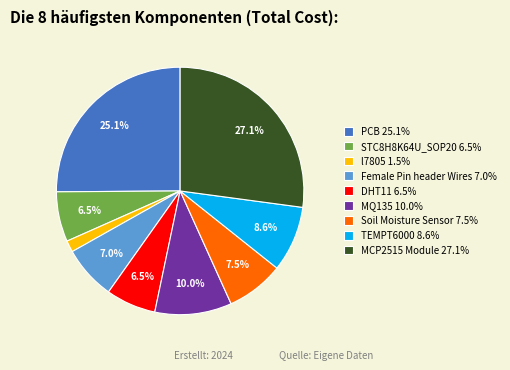

To the nearest percent, what is the difference between the largest and smallest slice percentages?

26%